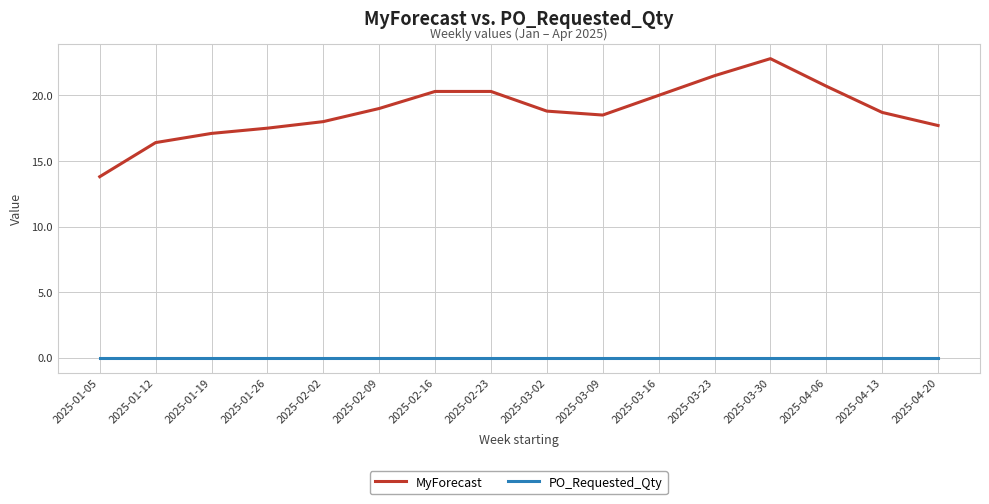

What is the difference between the highest and lowest values at 2025-01-05?

13.8